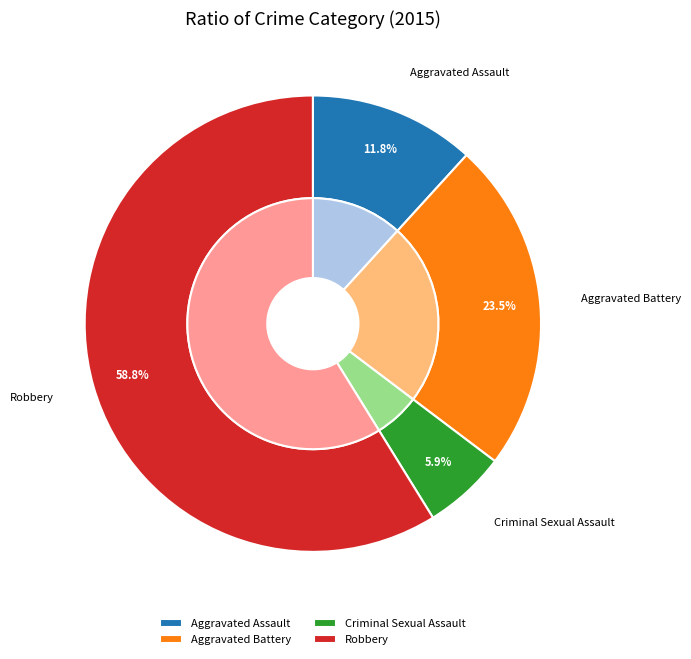

Which slice represents more than half of the pie?

Robbery